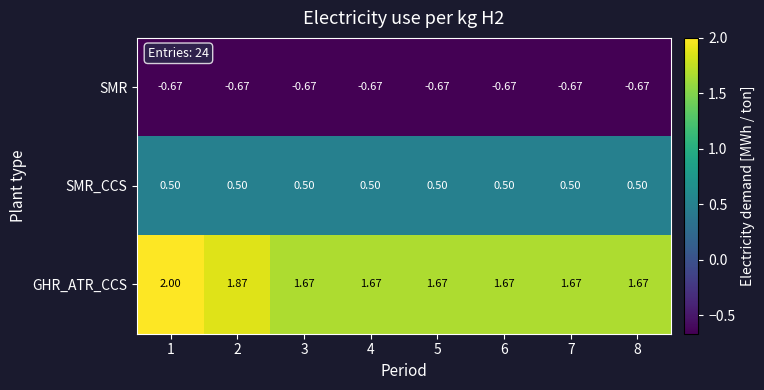

Rank the series at 6 from highest to lowest value.

GHR_ATR_CCS, SMR_CCS, SMR